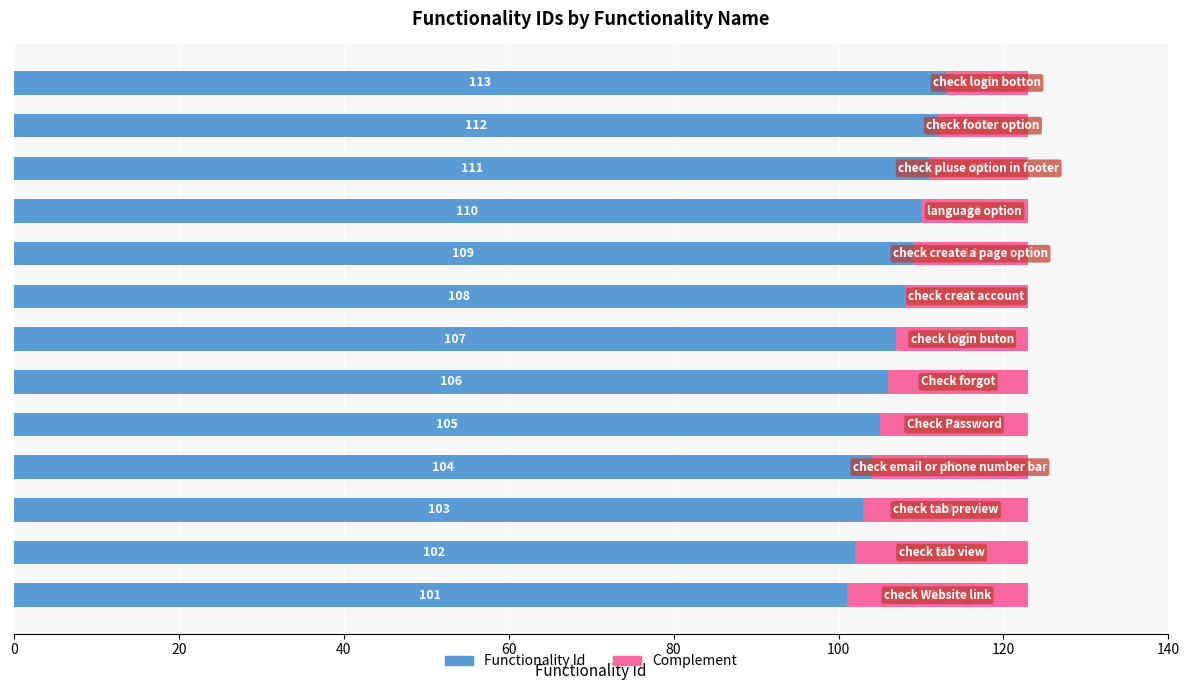

What is the average value of the Functionality Id series?

107